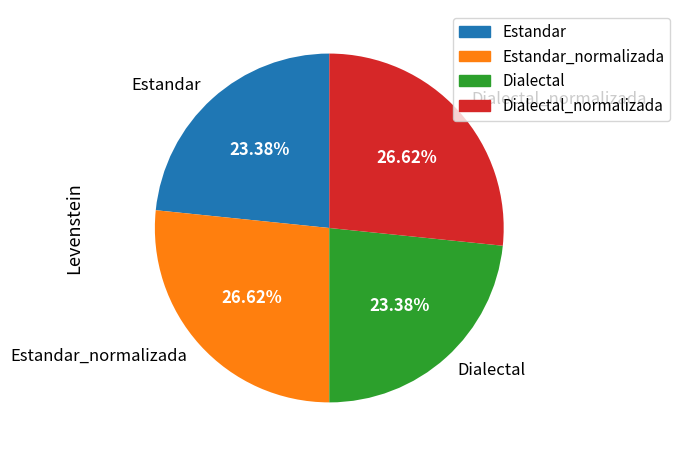

Count the number of slices in the pie.

4